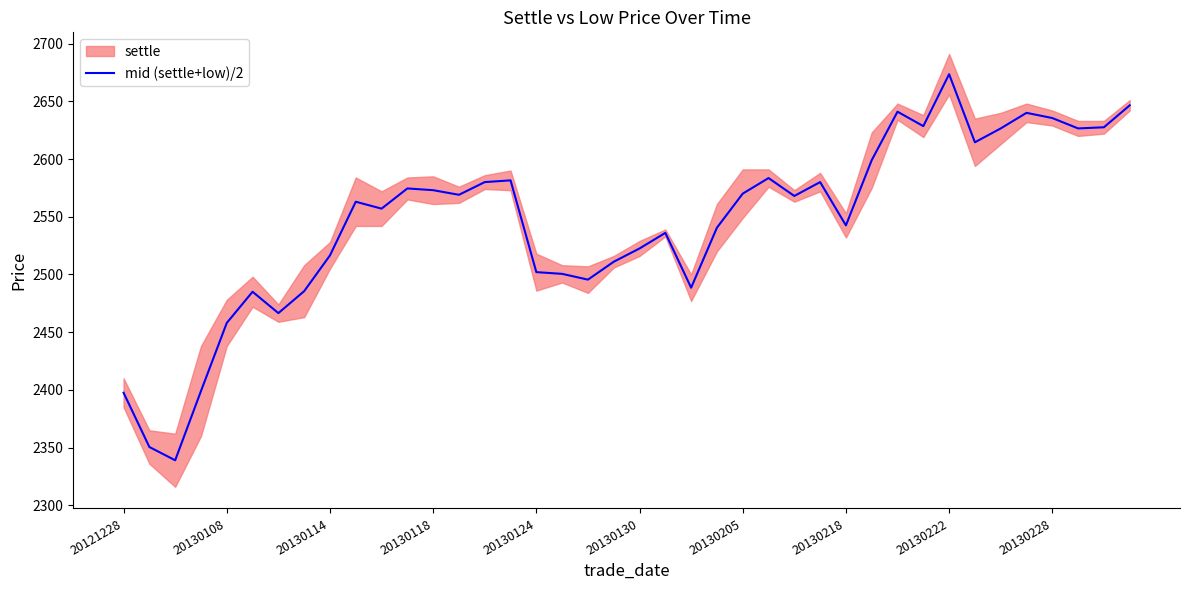

True or false: the data shows 2580.0 at 14.

True